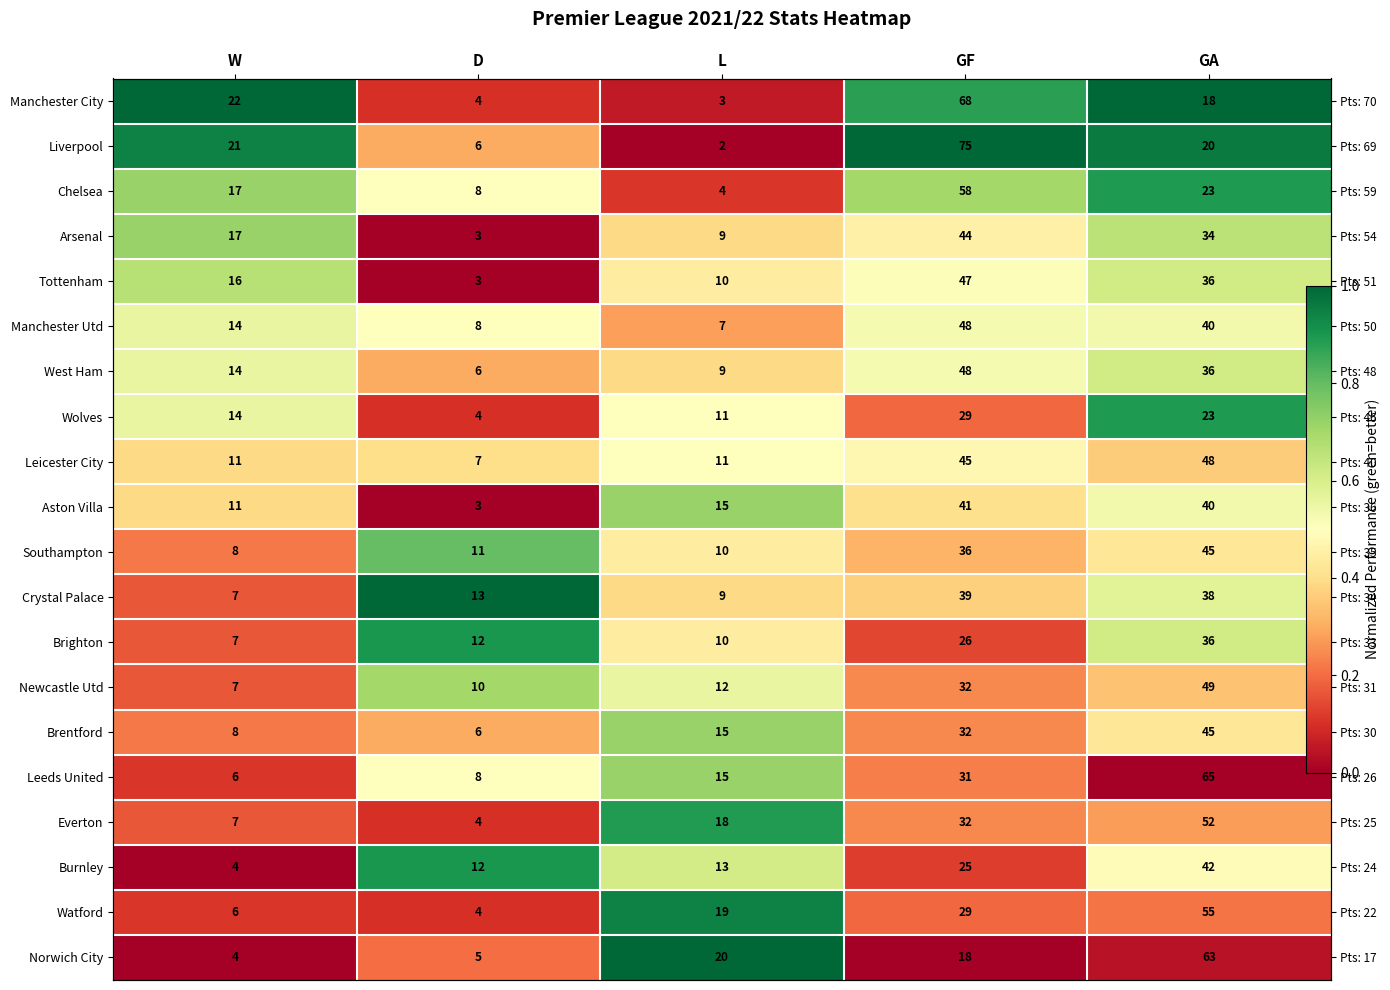

What is the greatest value displayed?

1.0